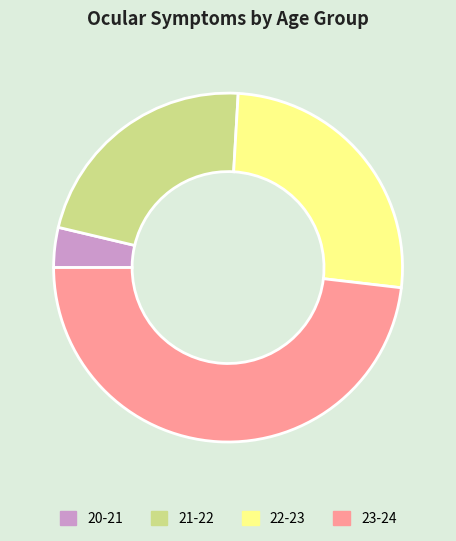

Is the sum of 23-24 and 21-22 greater than half?

Yes